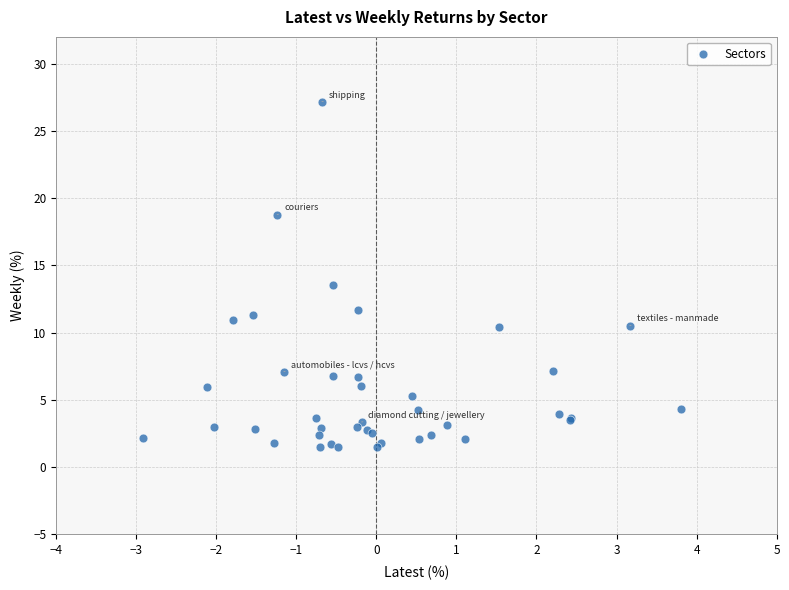

What Y value in the scatter plot is closest to 14?

13.6